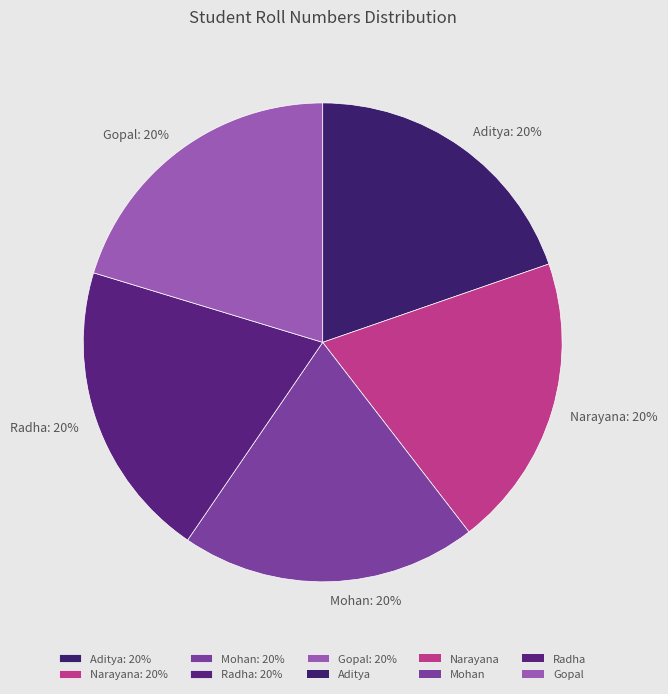

Do Narayana and Gopal together represent more than half of the pie?

No